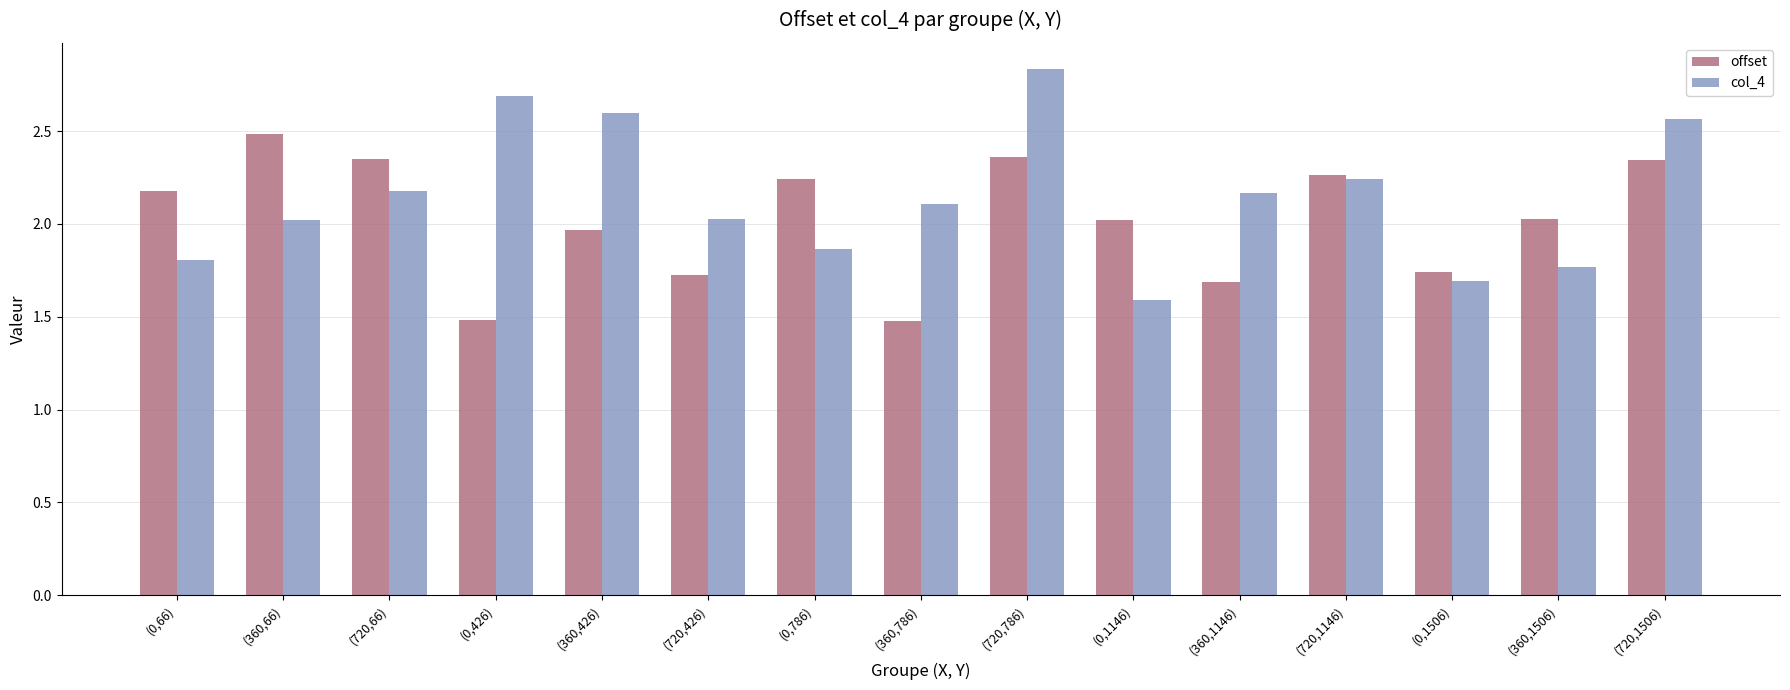

What is the sum of the col_4 values at (0,66) and (720,1146)?

4.1